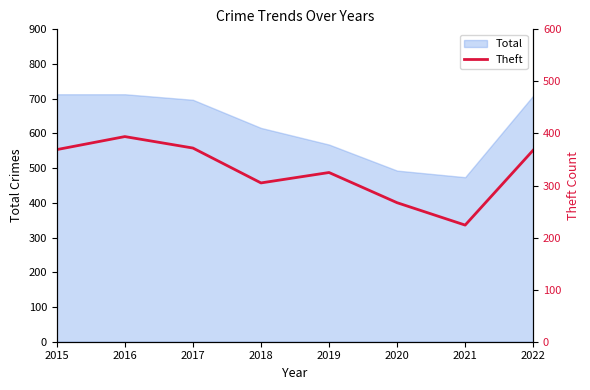

What is the ratio of the value at 2020 to the value at 2022?

0.7